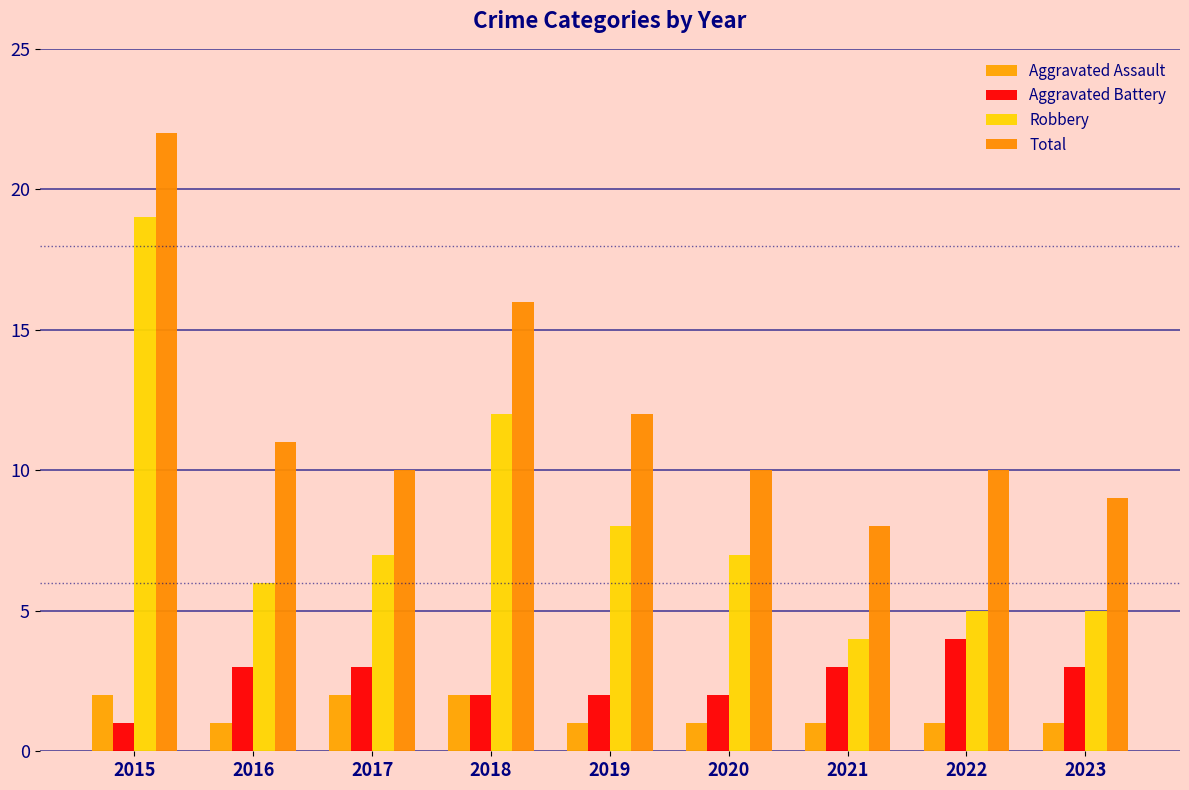

Reading left to right, list all the values displayed in this chart.

Aggravated Assault: 2	1	2	2	1	1	1	1	1
Aggravated Battery: 1	3	3	2	2	2	3	4	3
Robbery: 19	6	7	12	8	7	4	5	5
Total: 22	11	10	16	12	10	8	10	9